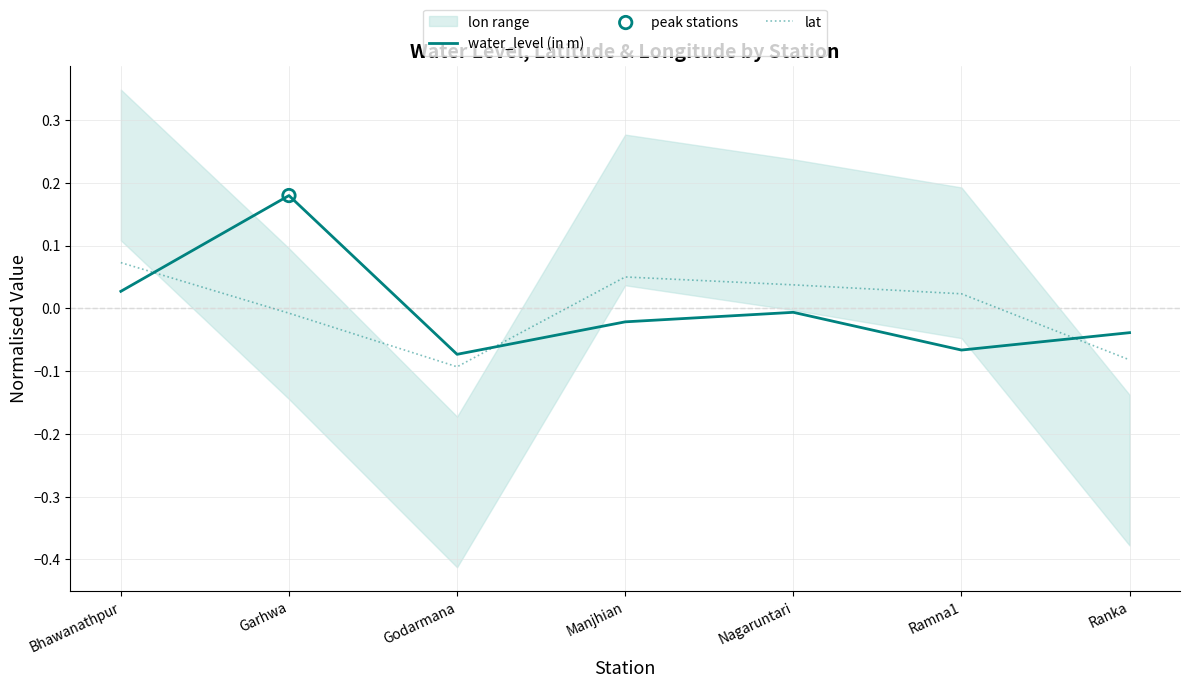

At which category is the sum across all series the highest?

Garhwa